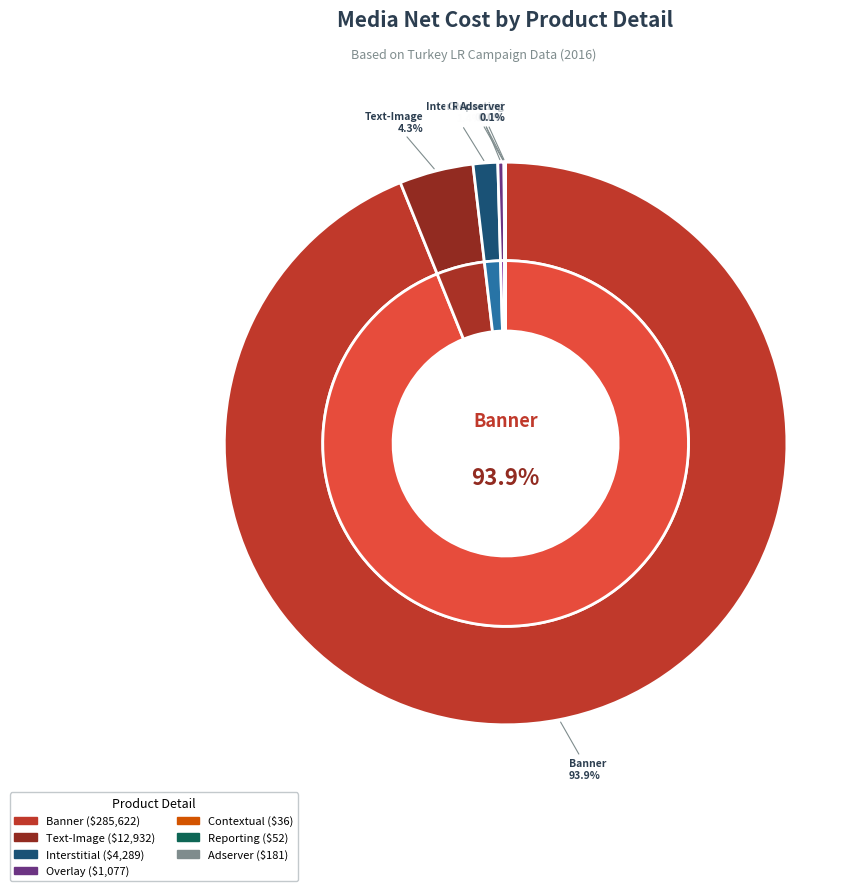

To the nearest percent, what is the difference between the Interstitial and Banner slice percentages?

92%